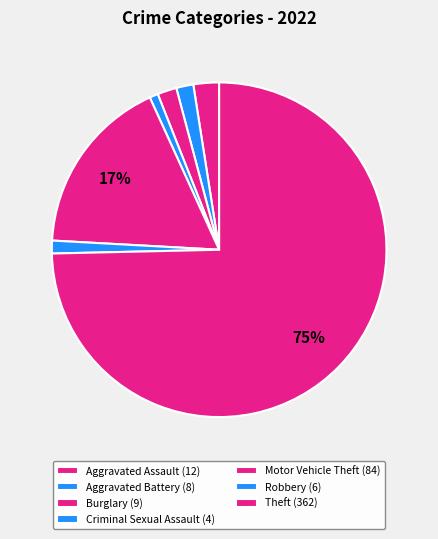

How many slices are in this pie chart?

7